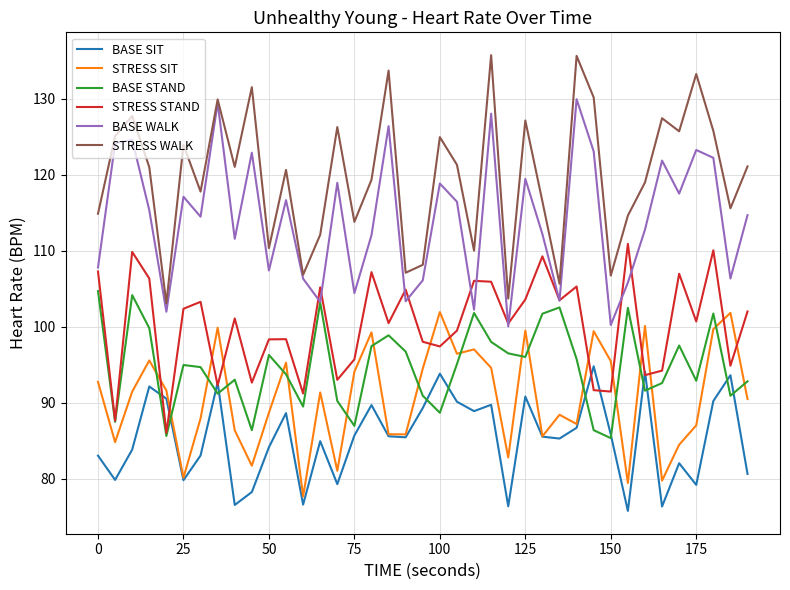

Which series has the largest total across all categories?

STRESS WALK